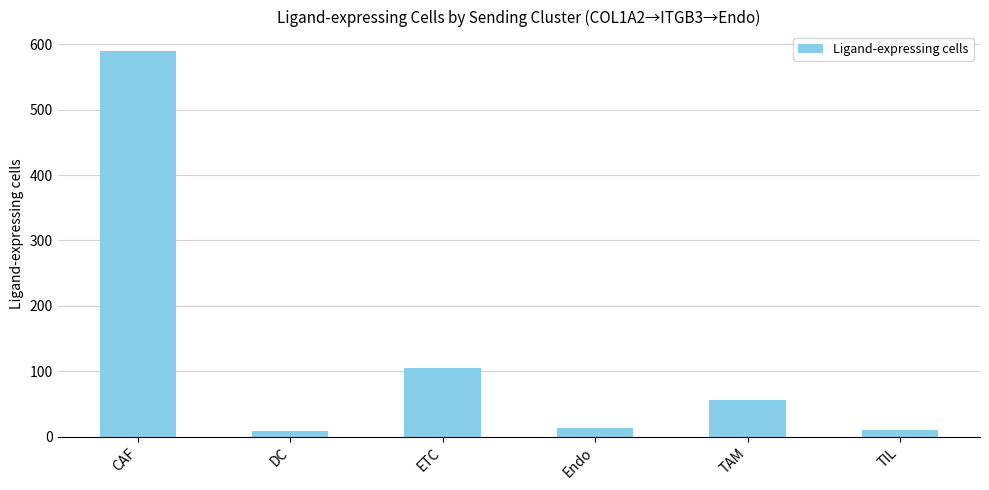

The chart shows a value of 27 at TAM. True or false?

False